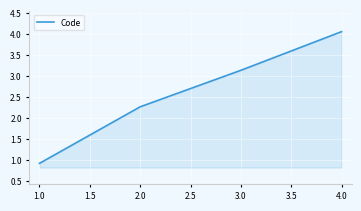

Count the number of values greater than 3.

2